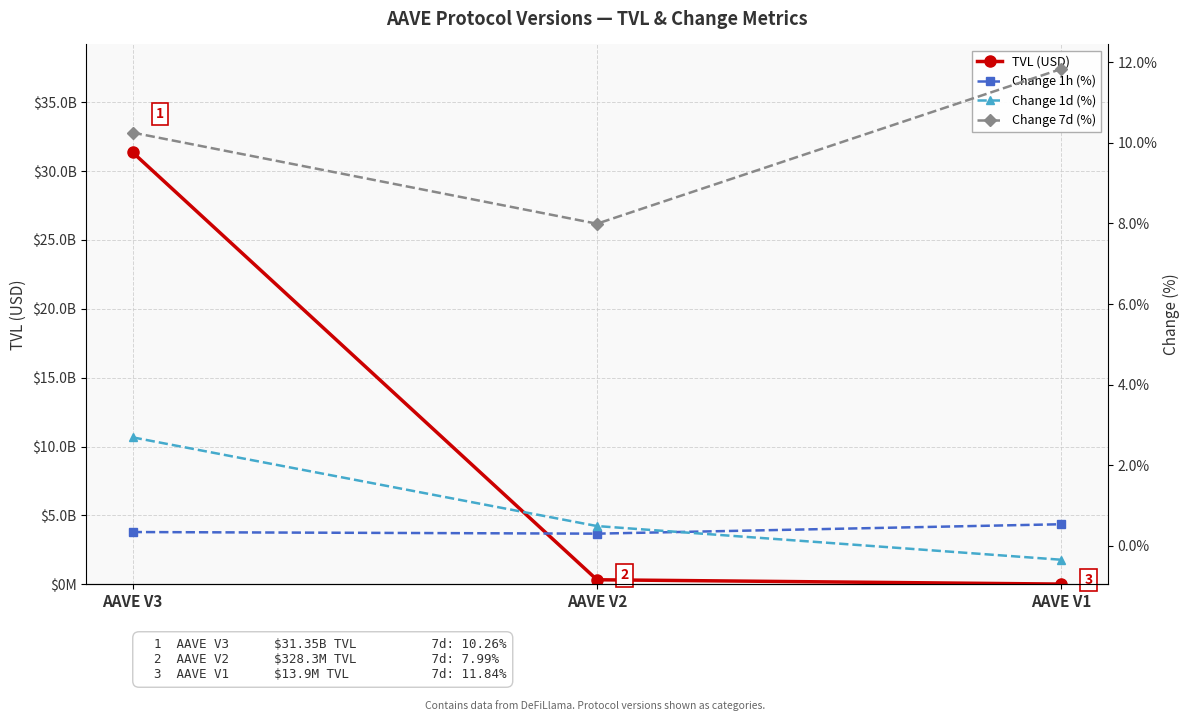

True or false: TVL (USD) has a value of 328282452.7 at AAVE V2.

True